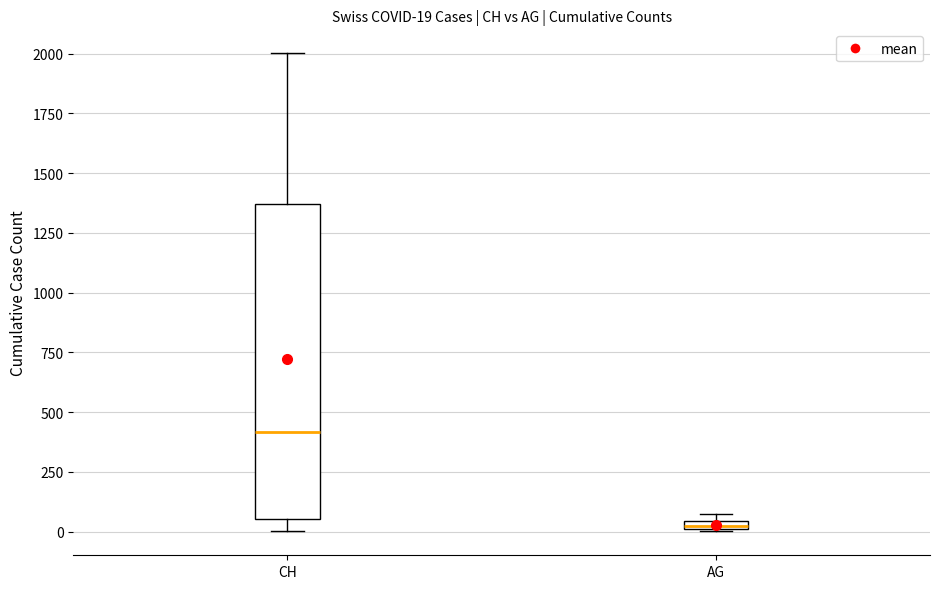

Which box is the tallest, from its lower edge to its upper edge?

CH